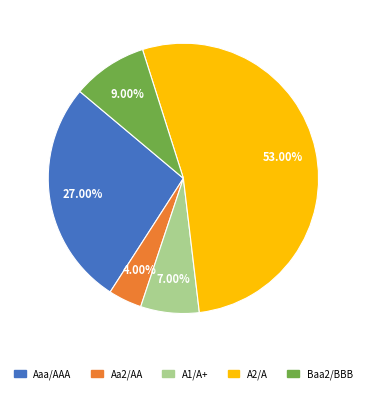

What is the total percentage of Aa2/AA and Baa2/BBB?

13.0%